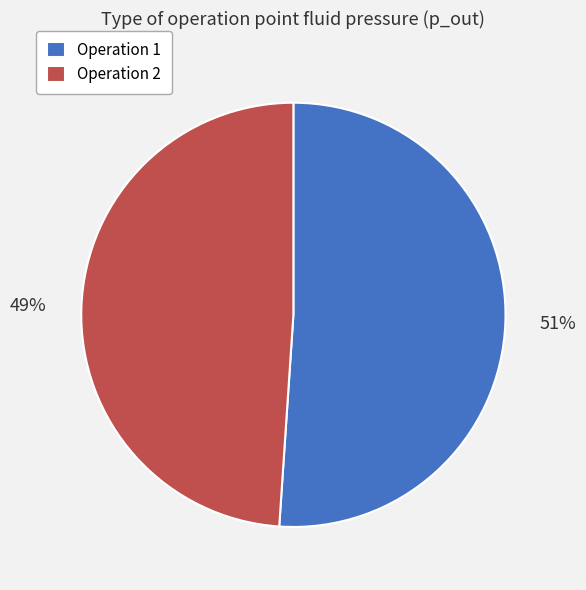

Which category has the biggest portion of the pie?

Operation 1